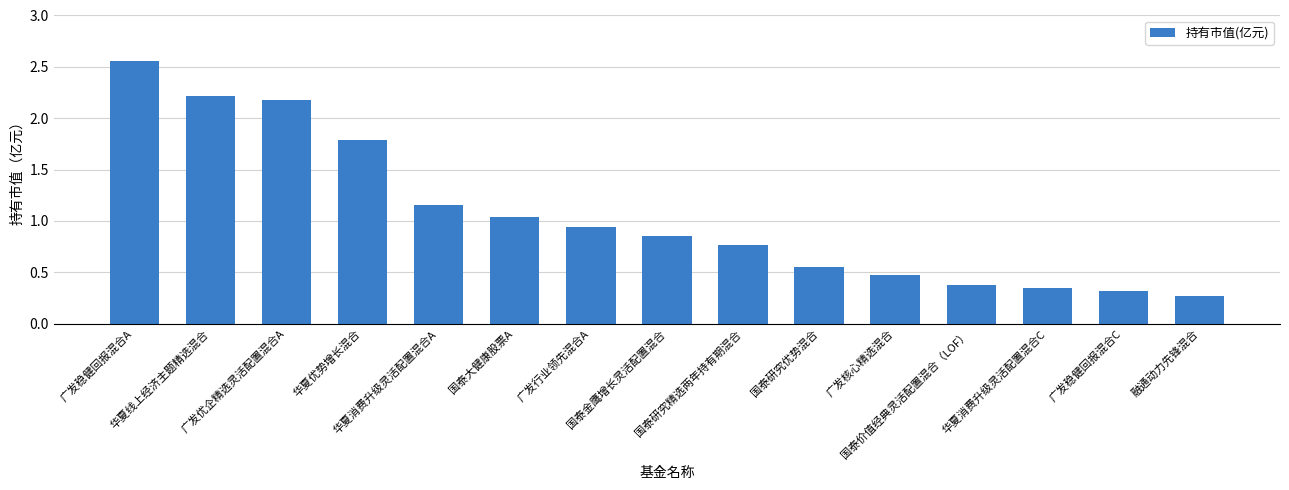

What is the label of the 14th bar from the right?

华夏线上经济主题精选混合